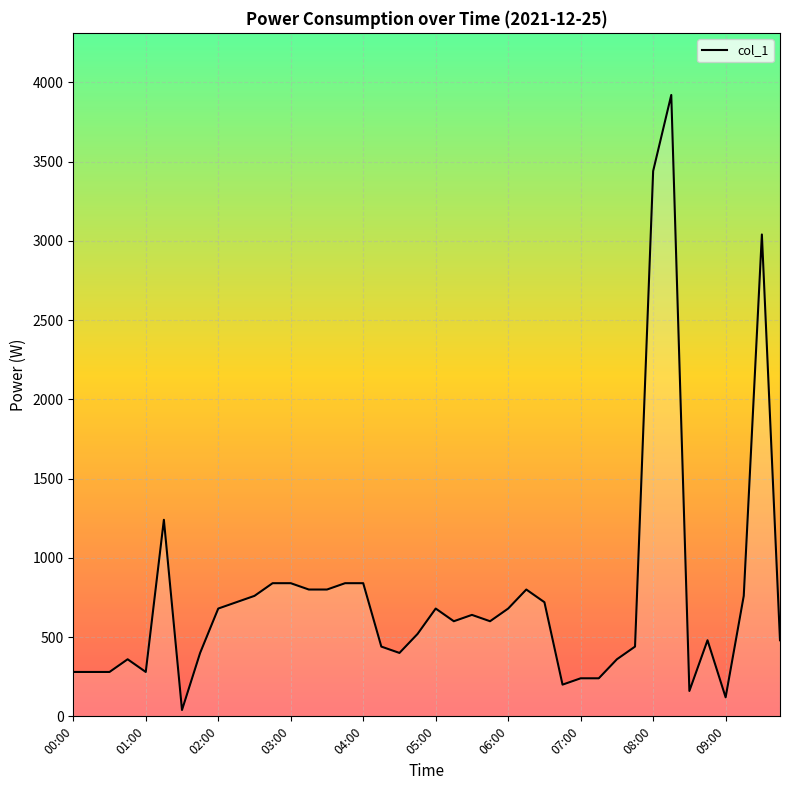

What is the greatest value displayed?

3920